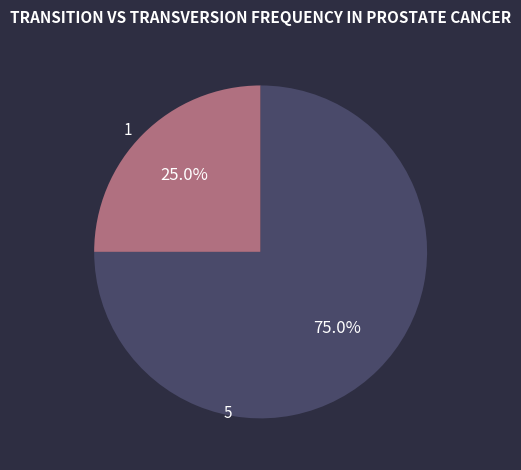

What is the total percentage of 1 and 5?

100.0%